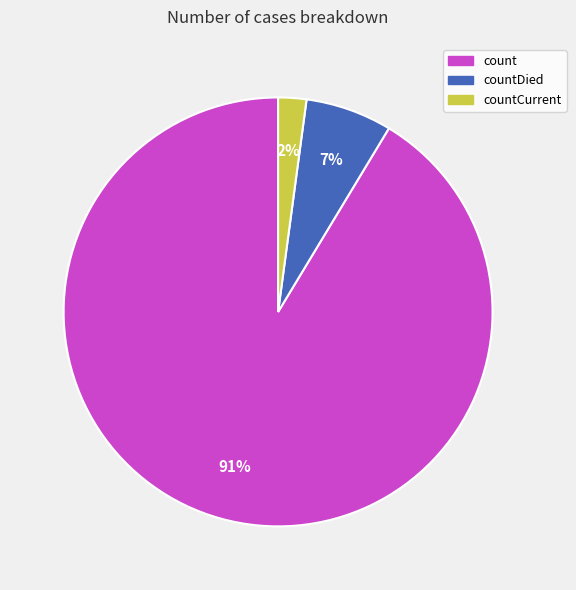

Is there a majority slice in this chart?

Yes